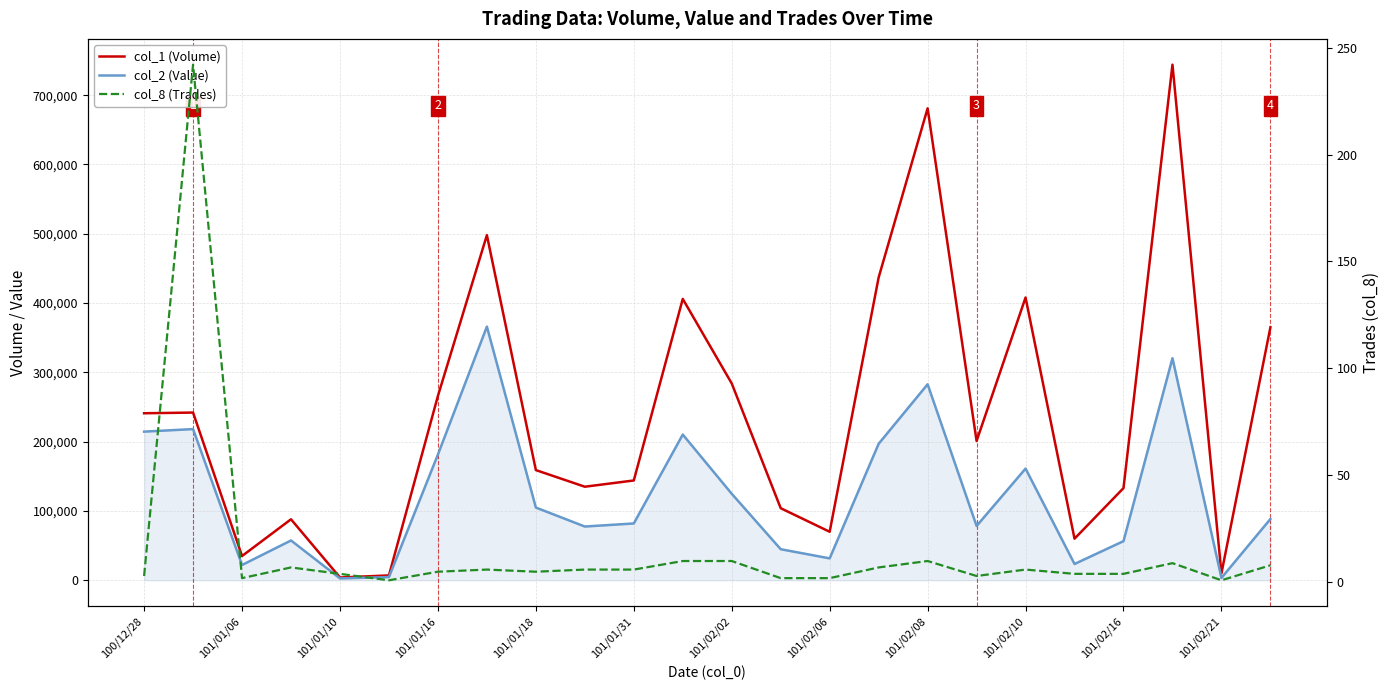

What is the difference between the maximum and minimum values in the col_1 (Volume) series?

740000